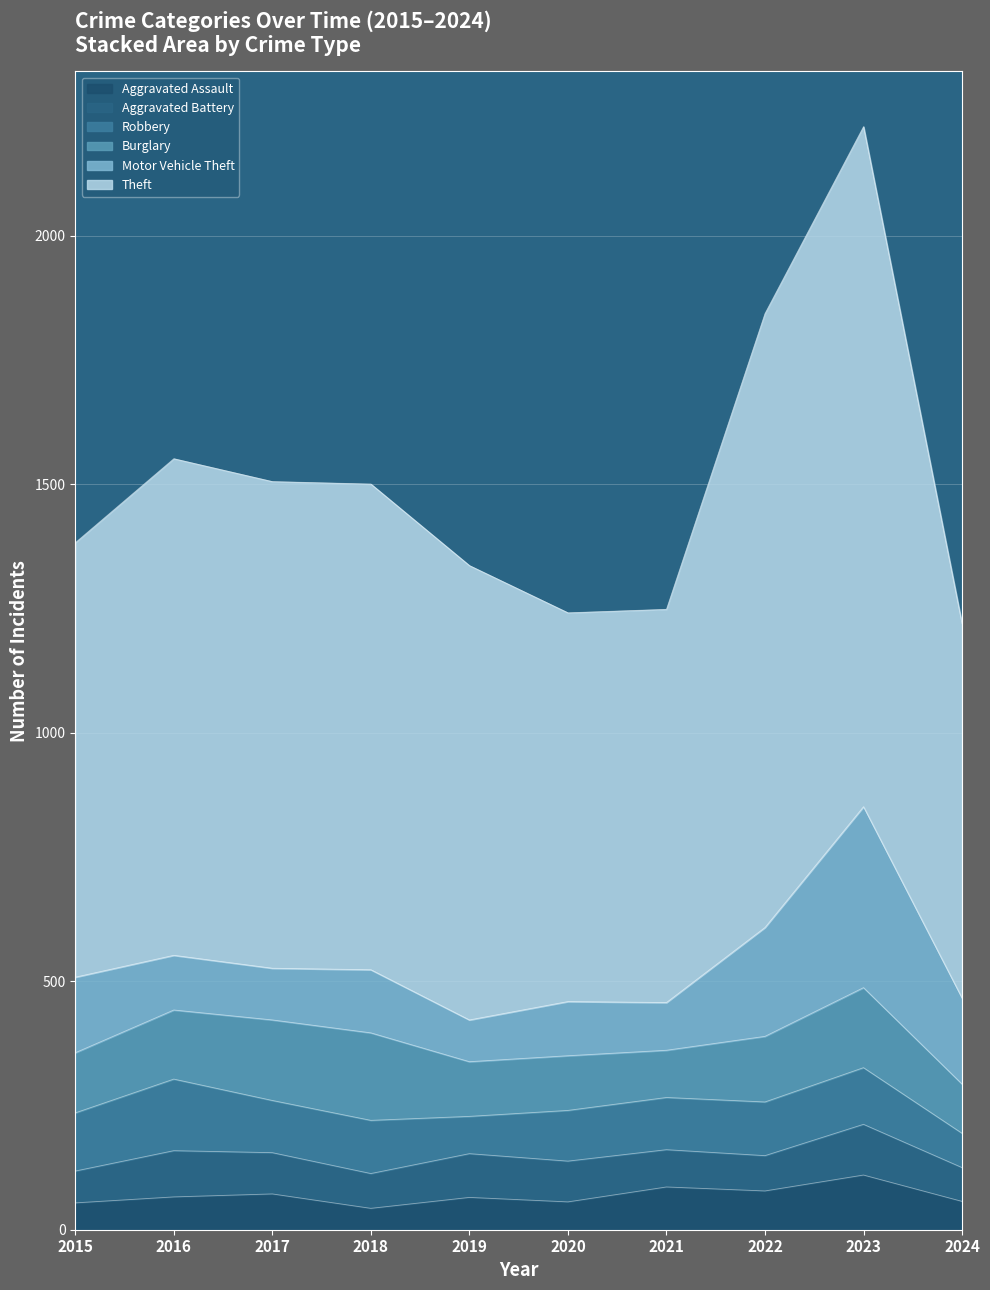

The value of Theft at 2016 is 608. True or false?

False